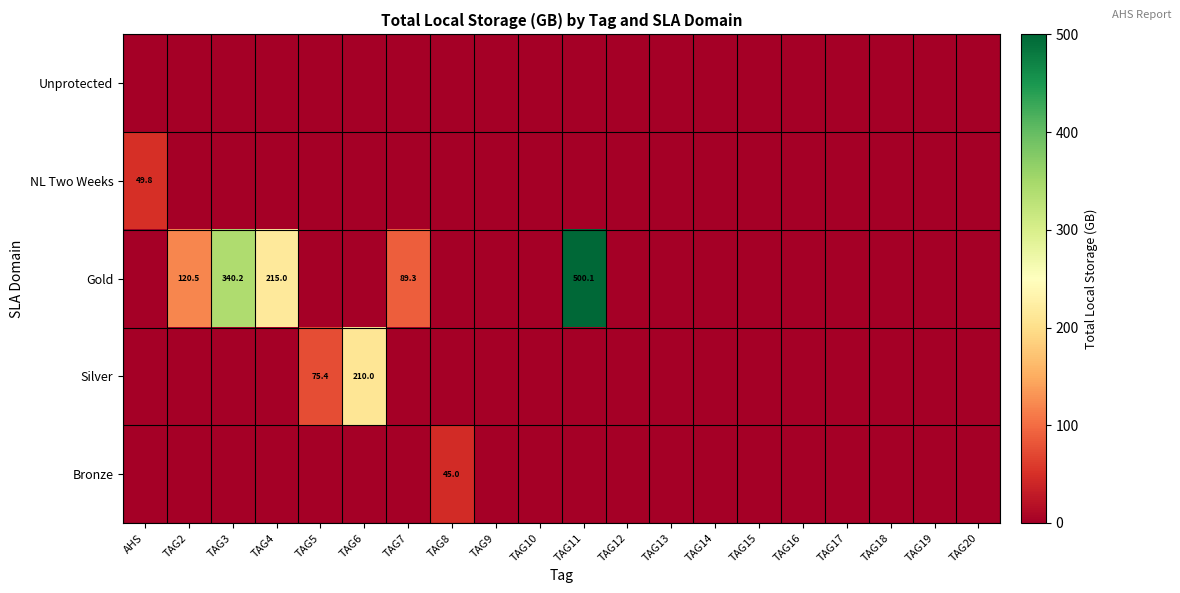

Which category has the highest value in the Silver series?

TAG6